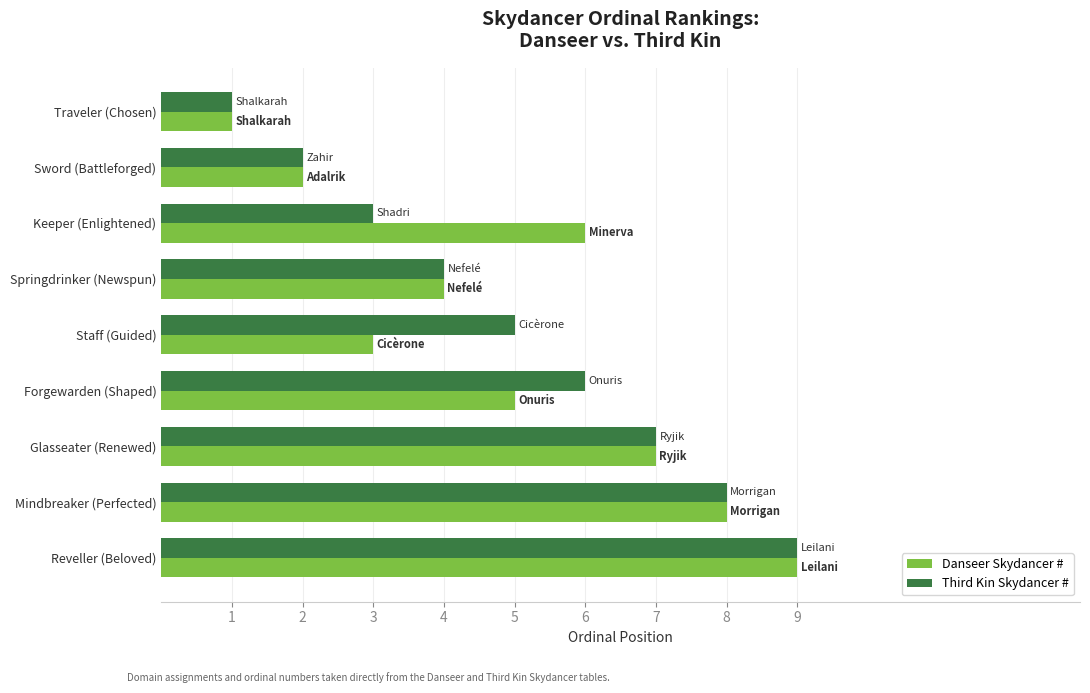

At which label does Danseer Skydancer # reach its minimum?

Traveler (Chosen)